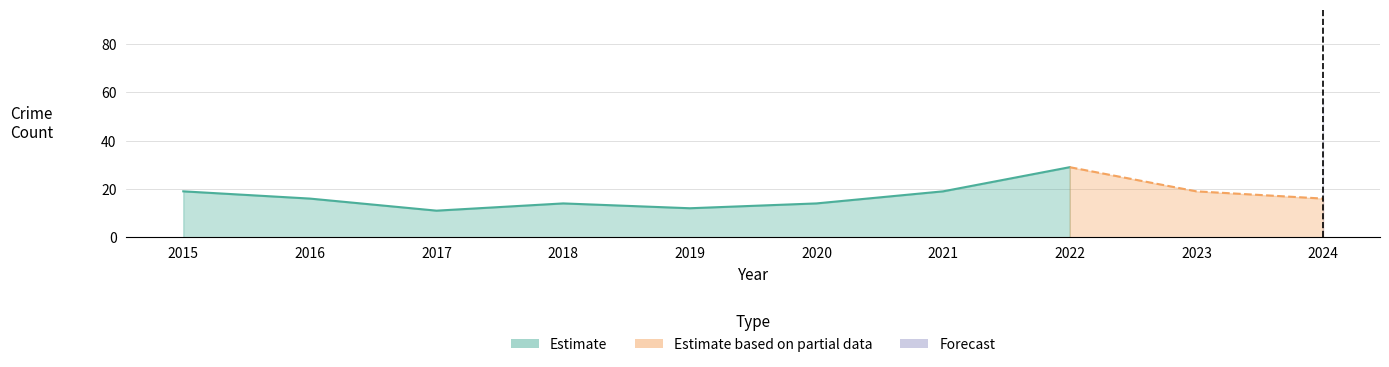

At which category does Theft reach its first local valley?

2017